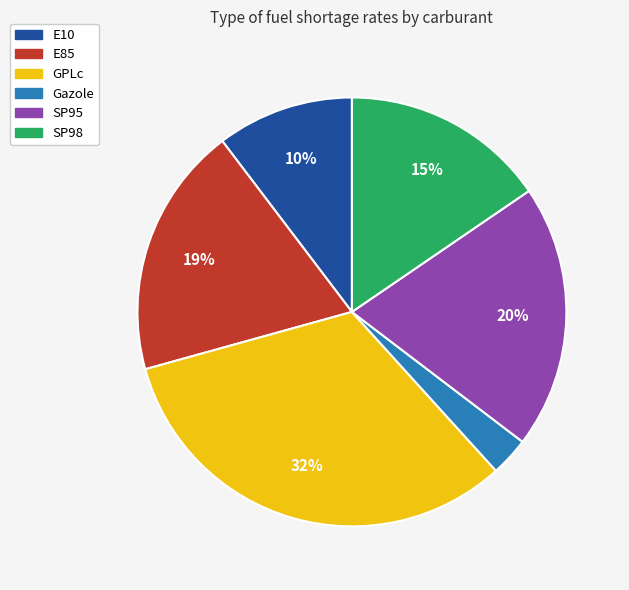

To the nearest percent, what is the average slice percentage?

17%